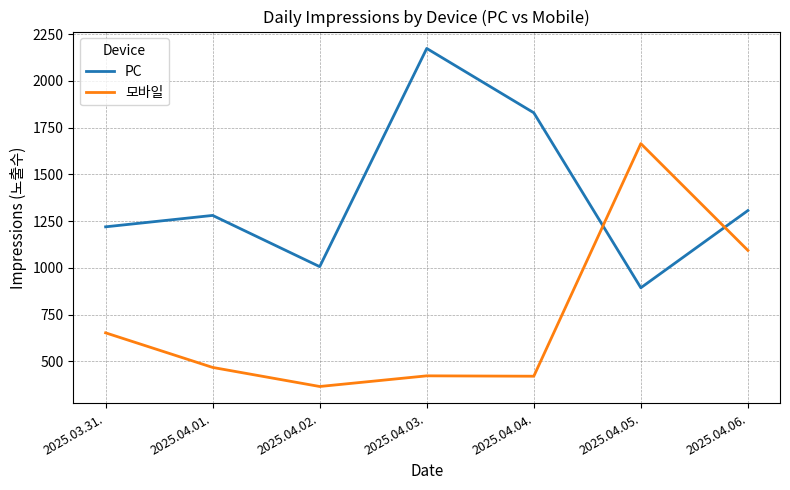

What is the difference between the maximum and minimum values in the PC series?

1280